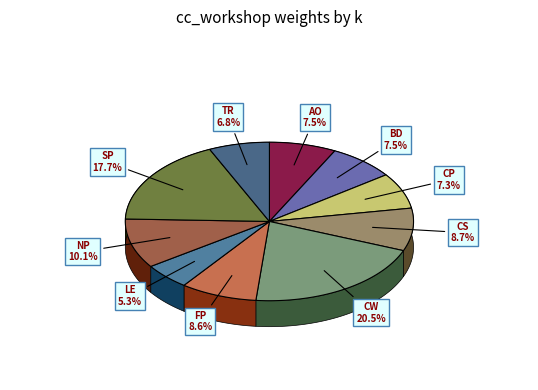

Combined, what portion of the pie is NP and CP?

17.4%